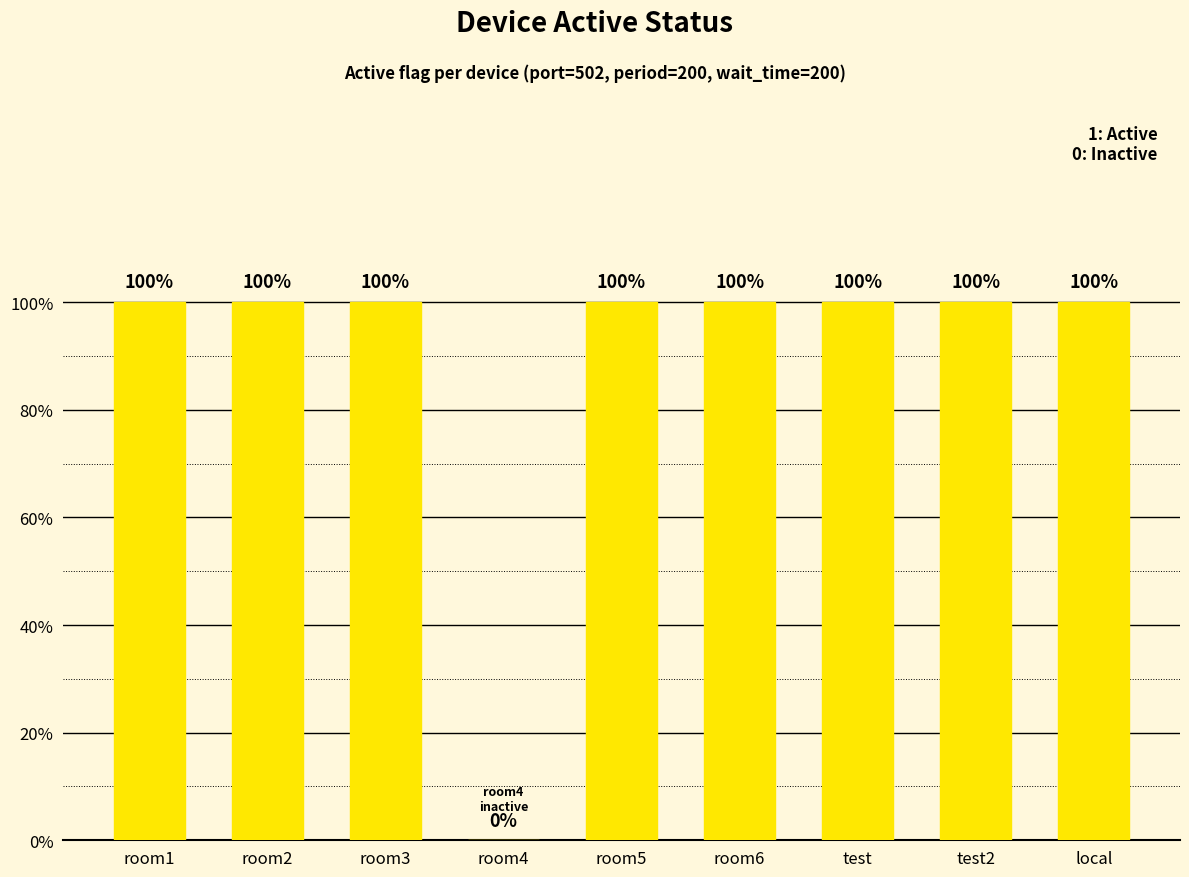

How many values are below 1?

1